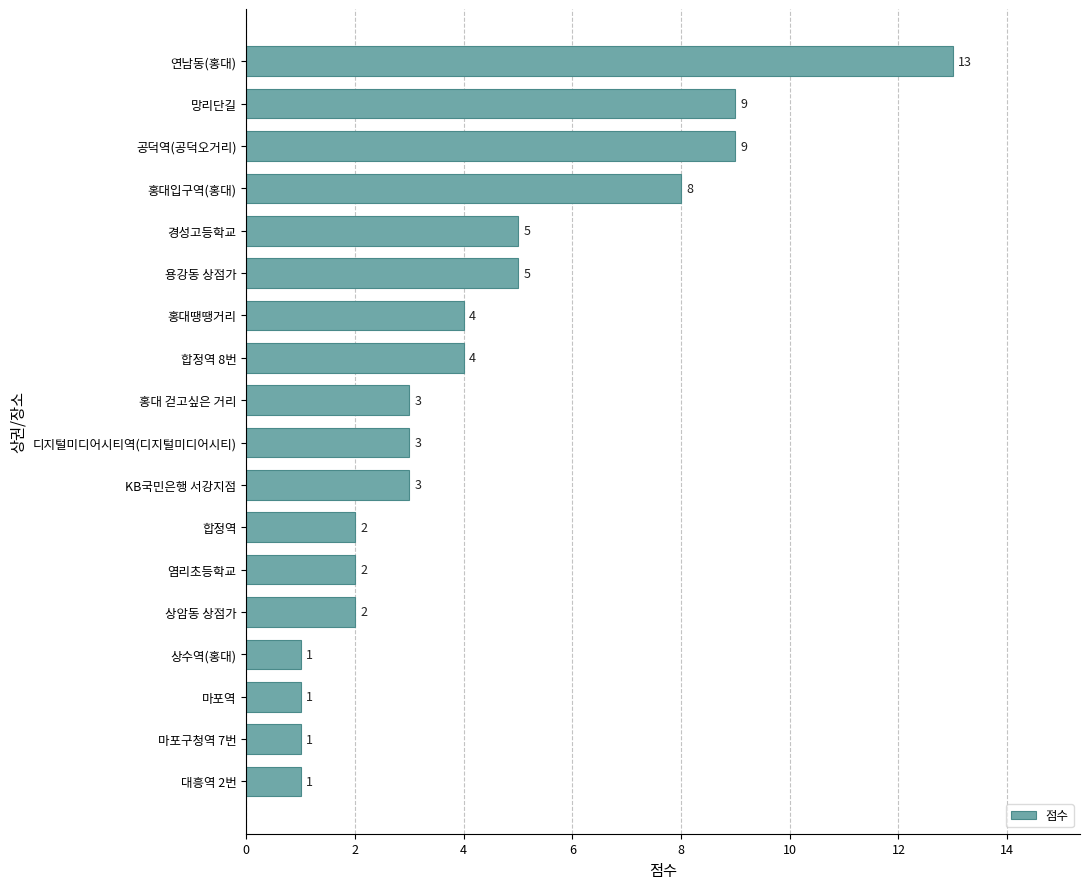

Is it true that the value at 합정역 is 3?

False